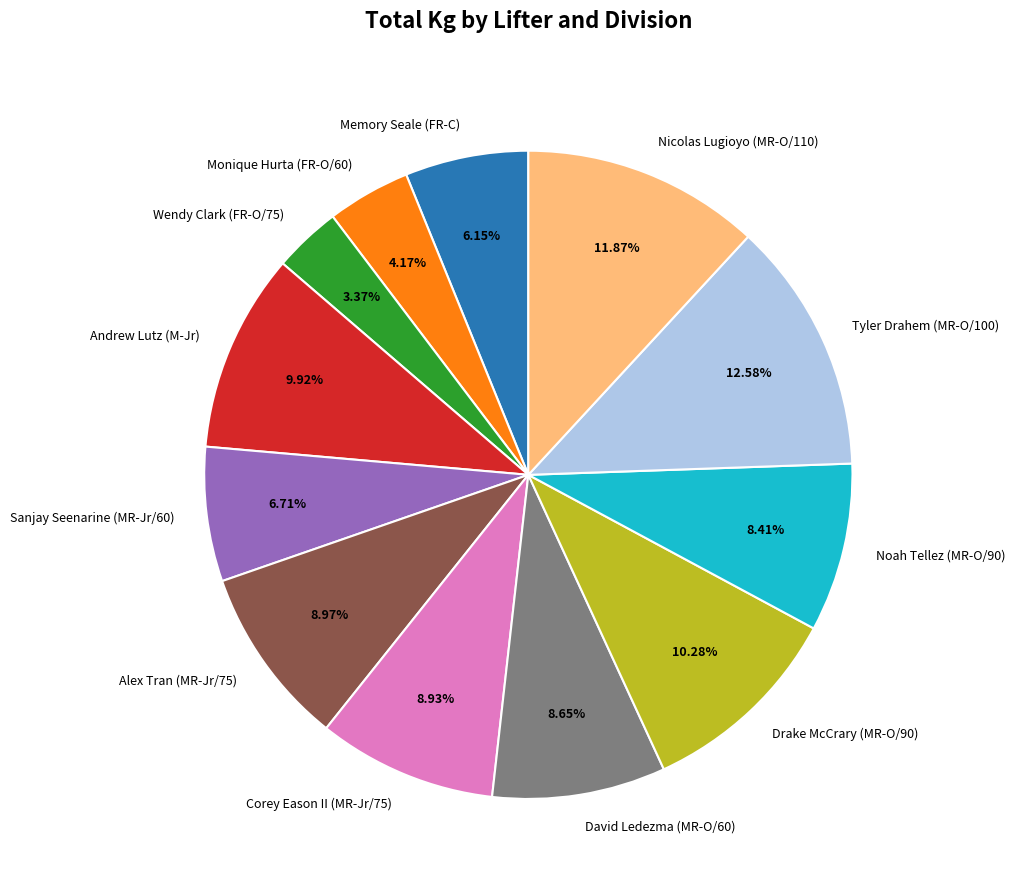

Is there any slice that represents more than half of the pie?

No